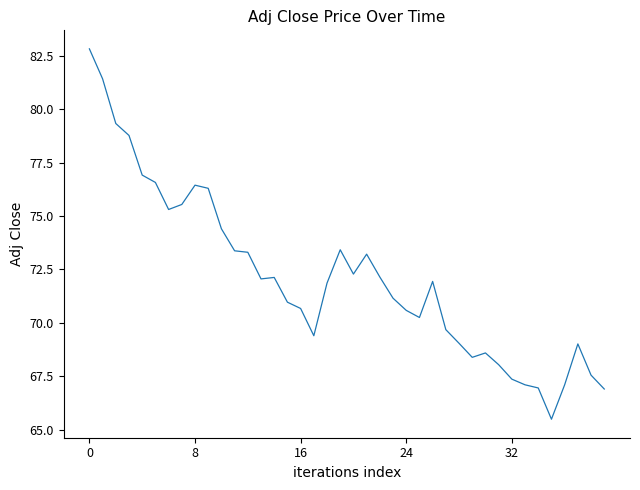

How many categories are shown in the chart?

40